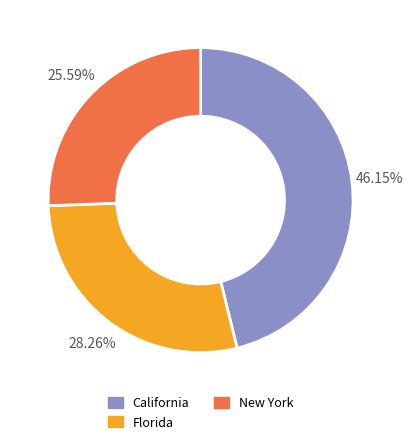

Is there a majority slice in this chart?

No